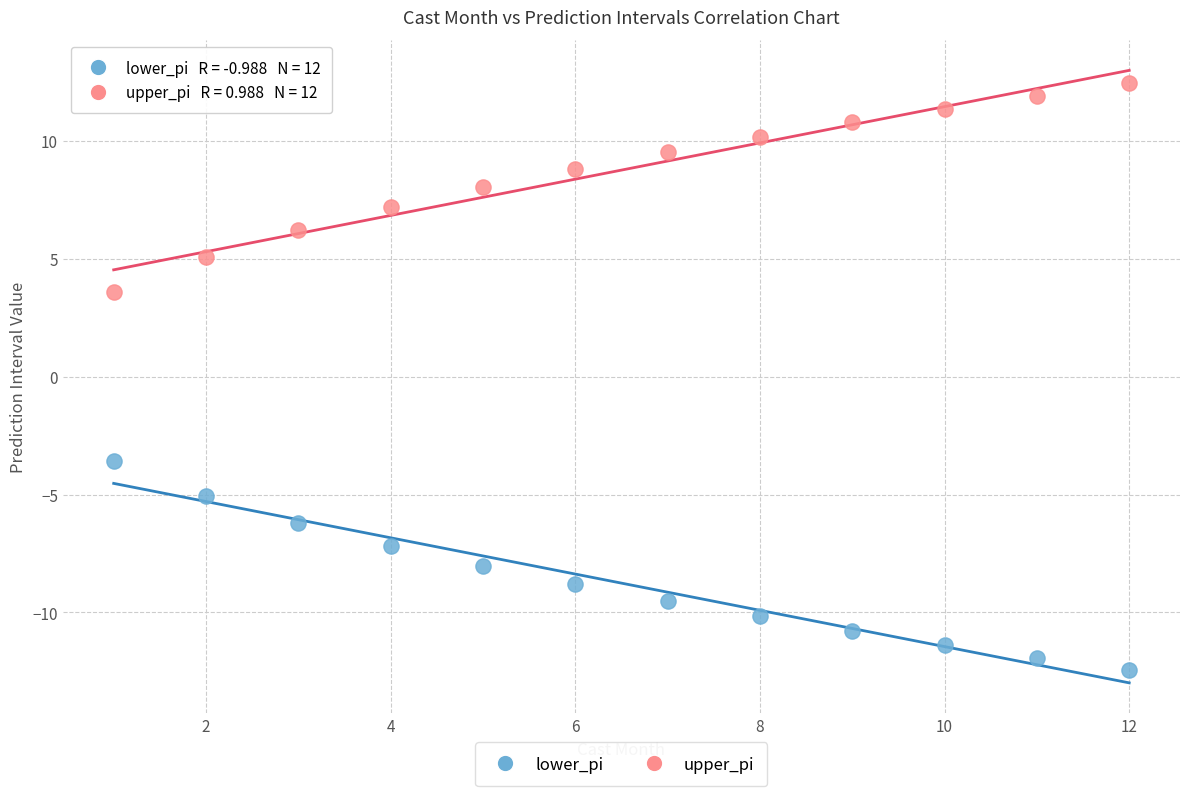

Which series contains the highest Y value?

upper_pi